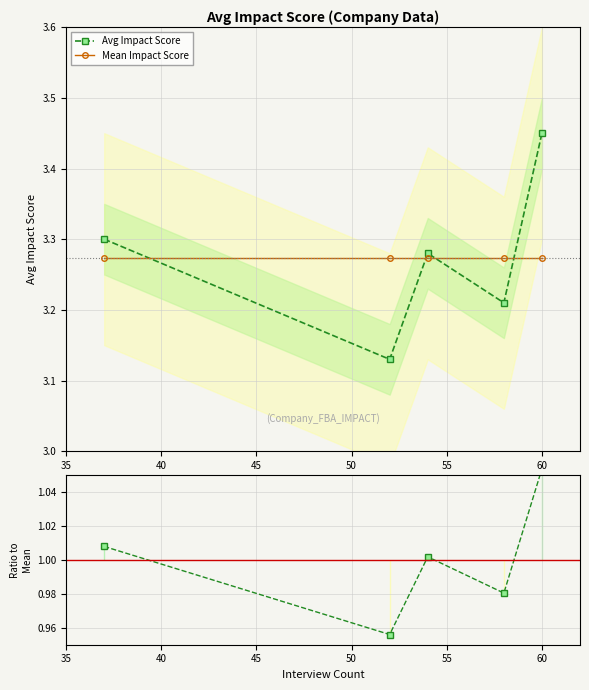

How many lines are shown in the chart?

3